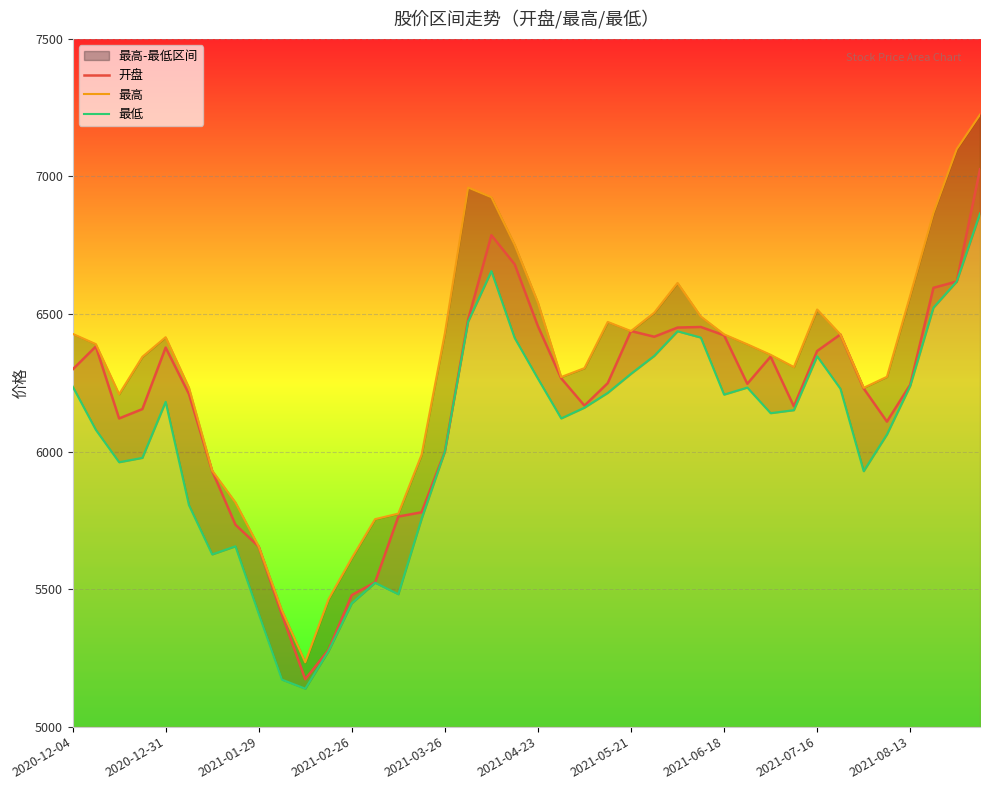

Reading left to right, transcribe all the data shown in this chart.

开盘: 6298.2	6382.1	6120.3	6154.4	6378.0	6209.4	5929.5	5734.1	5654.8	5406.2	5172.4	5278.6	5478.3	5524.5	5763.7	5779.3	6000.0	6479.6	6786.6	6680.8	6456.0	6266.3	6166.9	6248.6	6438.1	6417.4	6450.7	6452.9	6422.7	6246.4	6345.1	6164.4	6365.5	6425.7	6229.5	6108.9	6242.8	6595.3	6618.2	7026.4
最高: 6428.1	6390.6	6208.7	6344.6	6415.9	6232.6	5930.8	5815.0	5654.8	5421.9	5233.9	5463.0	5612.9	5754.3	5774.4	5988.4	6429.8	6959.7	6924.5	6751.6	6541.5	6271.0	6303.3	6471.3	6438.1	6504.9	6613.0	6491.1	6426.1	6389.9	6351.9	6307.3	6516.4	6425.7	6231.8	6271.8	6567.4	6867.5	7099.5	7224.6
最低: 6237.0	6078.9	5961.3	5977.1	6180.7	5805.4	5626.1	5655.6	5410.6	5170.9	5138.1	5274.6	5448.3	5523.2	5481.4	5755.4	6000.0	6472.3	6655.9	6413.0	6265.1	6120.5	6159.6	6213.3	6282.7	6347.9	6437.2	6414.4	6207.1	6232.6	6139.6	6150.5	6346.4	6228.4	5928.7	6062.2	6238.6	6523.4	6618.2	6865.8